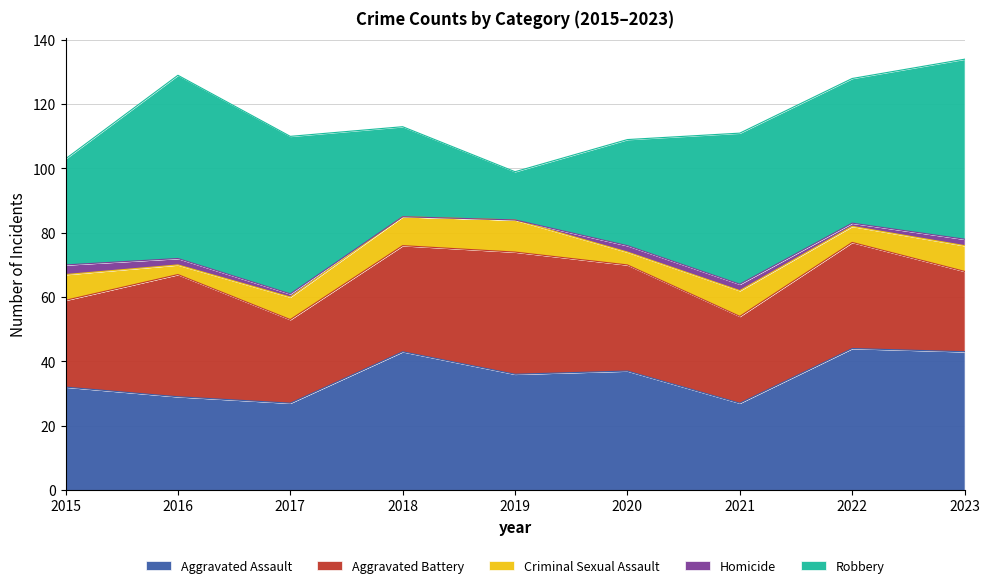

What is the minimum value for Aggravated Assault?

27